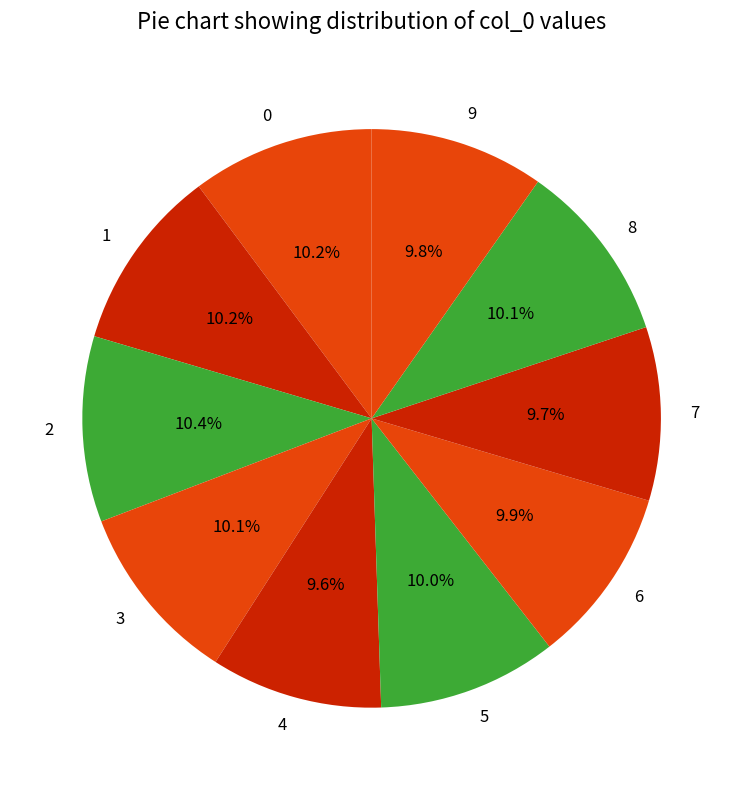

The 2 slice represents 21% of the pie. True or false?

False